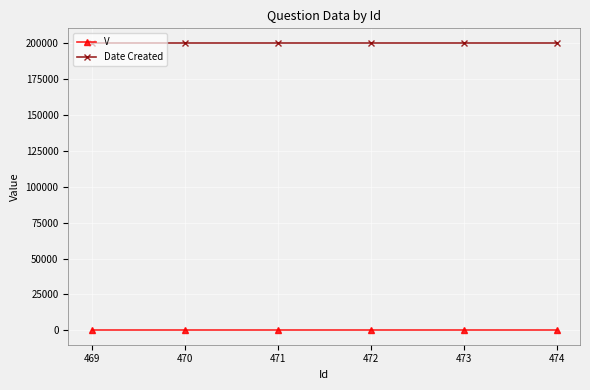

What is the maximum value for Date Created?

200504